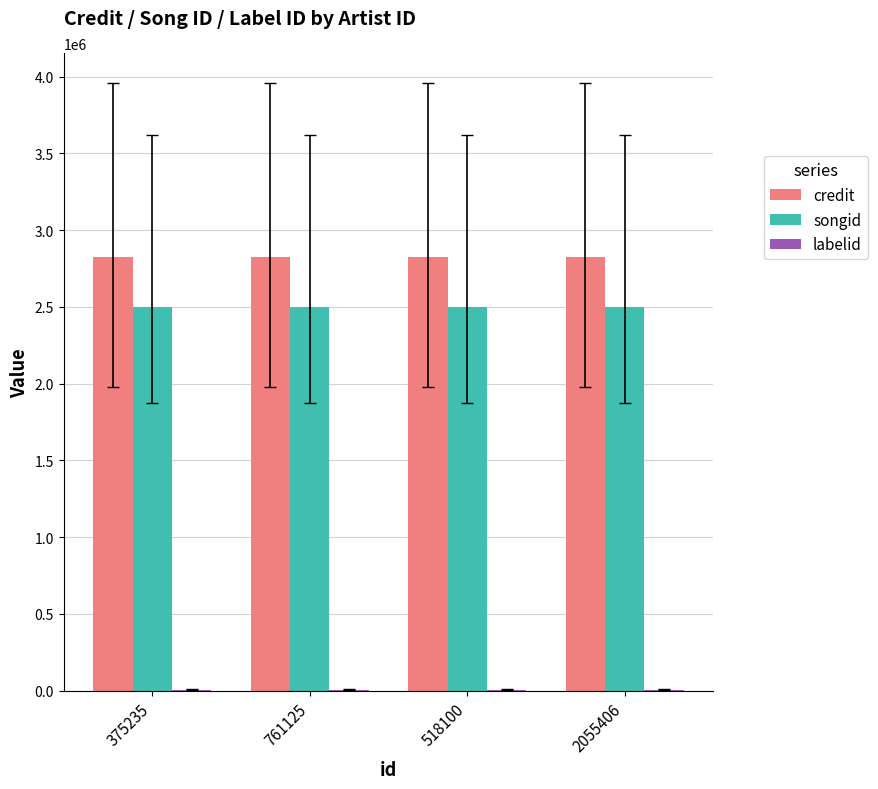

Are the bars grouped side by side (vs. stacked)?

Yes